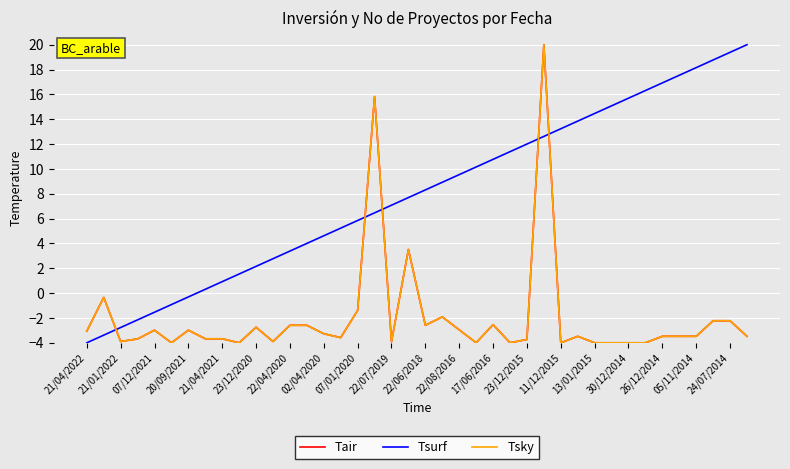

What is the minimum value for Tair?

-4.0